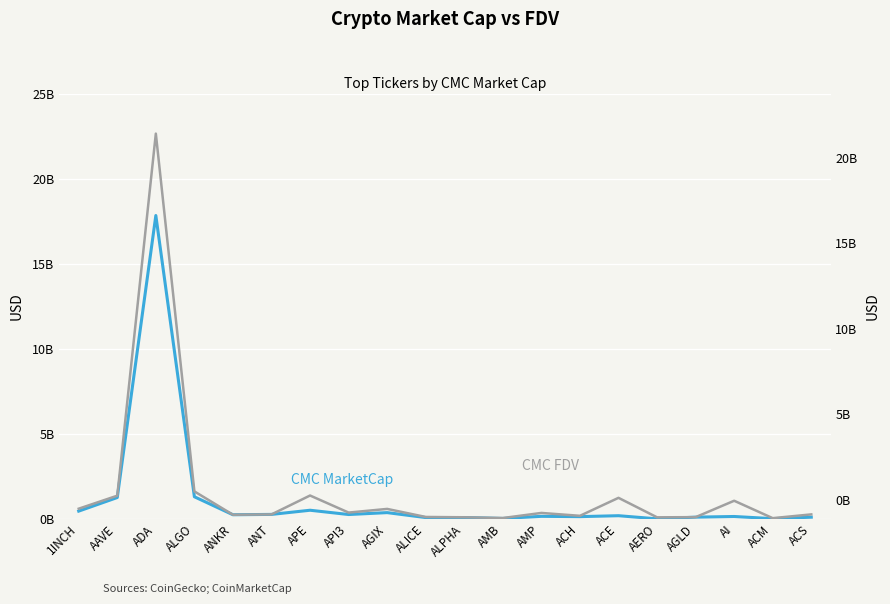

Does the chart display data point markers on the line(s)?

No